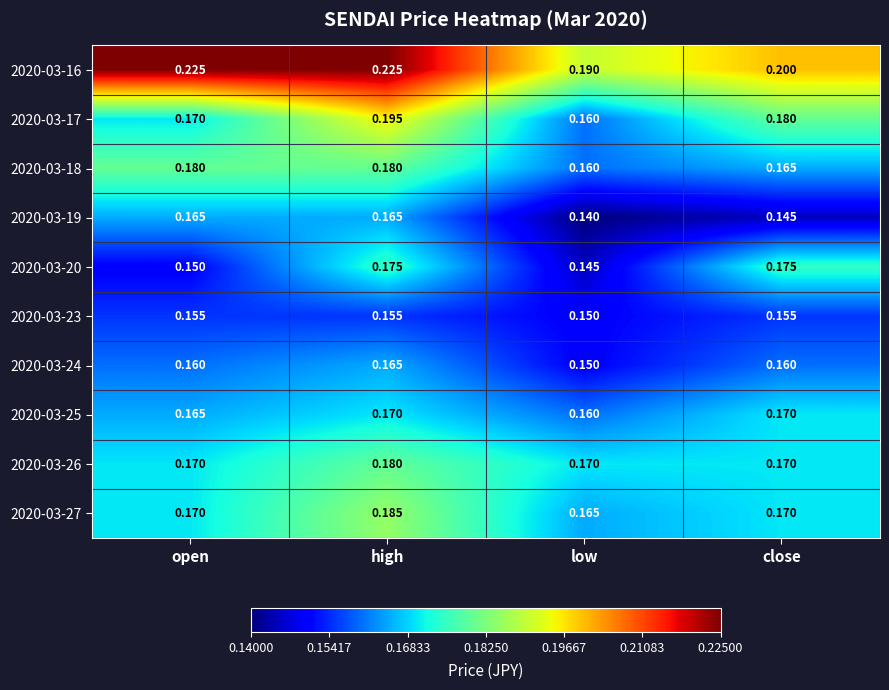

Which category has the lowest value in the 2020-03-27 series?

low